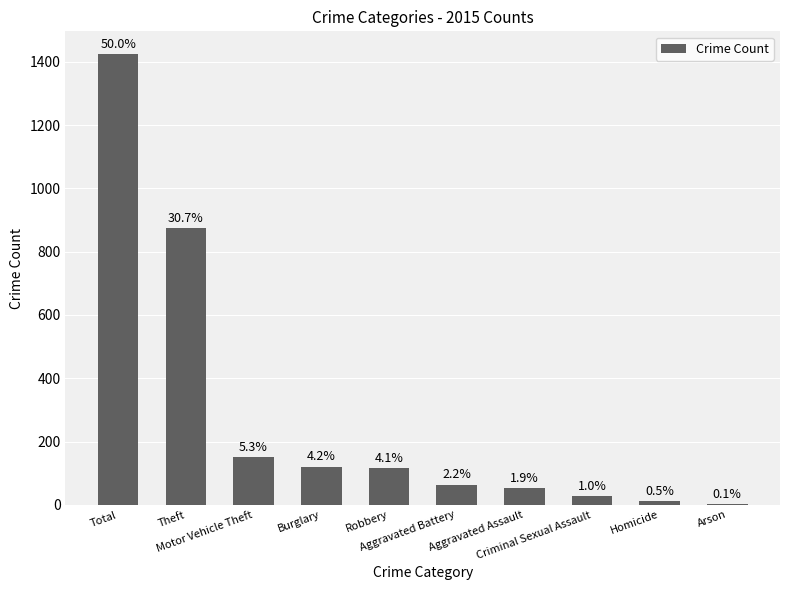

True or false: the data shows 8 at Homicide.

False